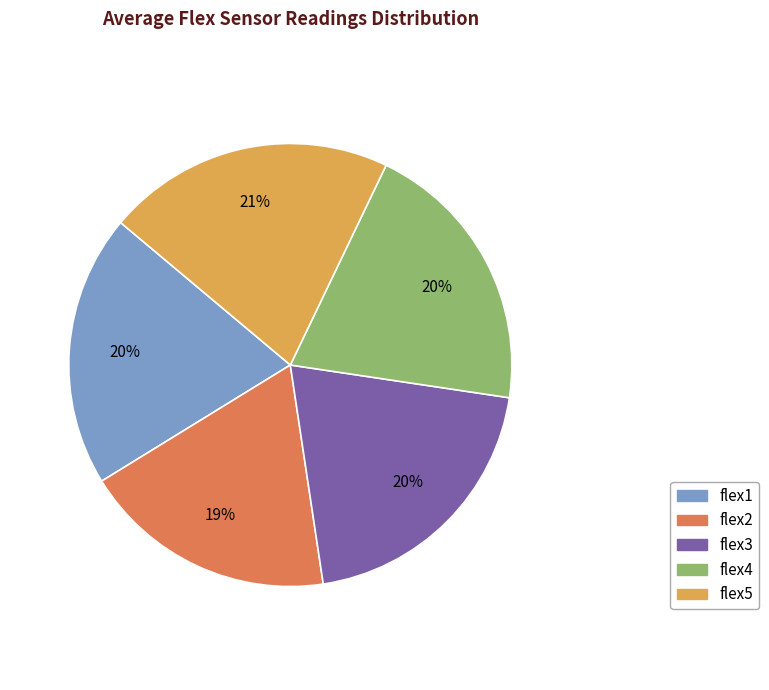

The flex3 slice represents 27% of the pie. True or false?

False